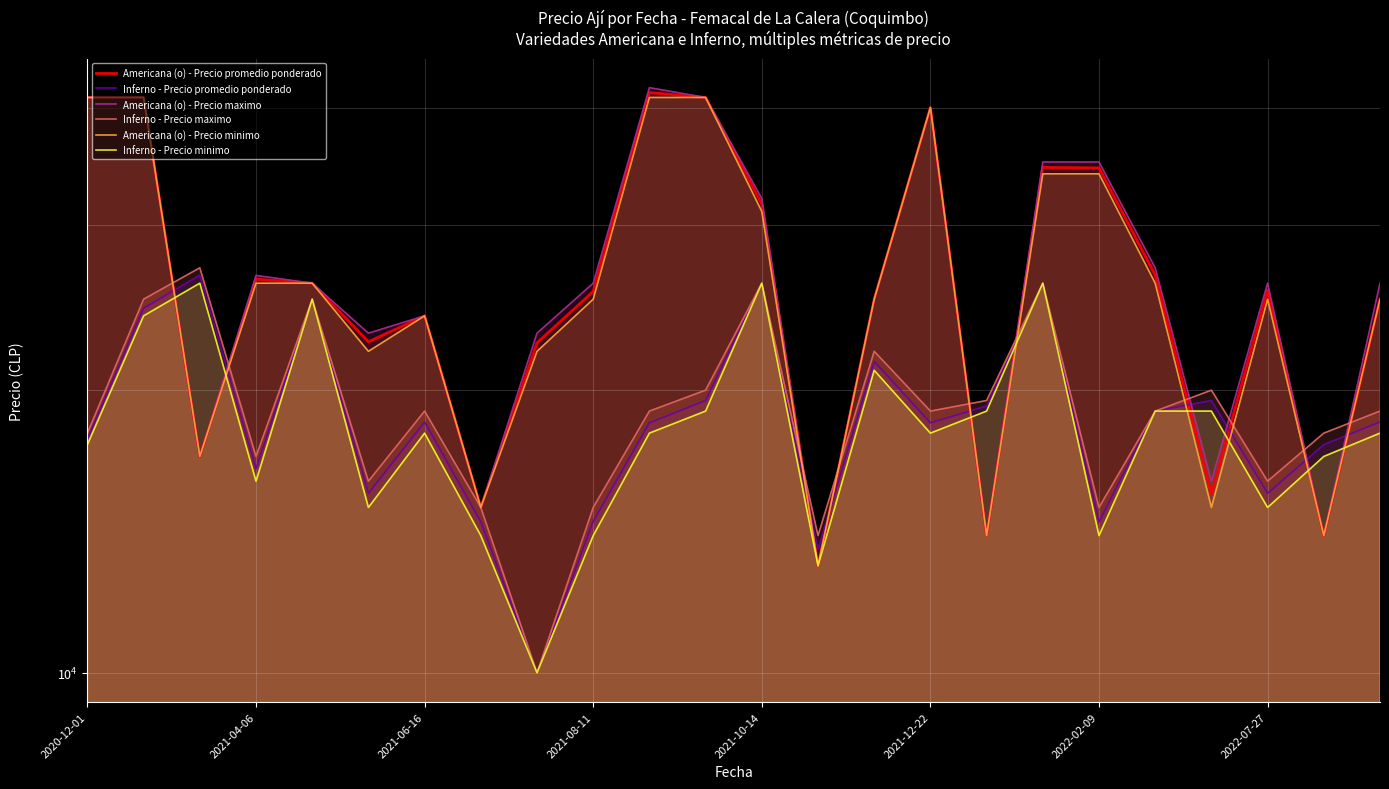

What is the difference between the second highest and minimum values in the Americana (o) - Precio promedio ponderado series?

28000